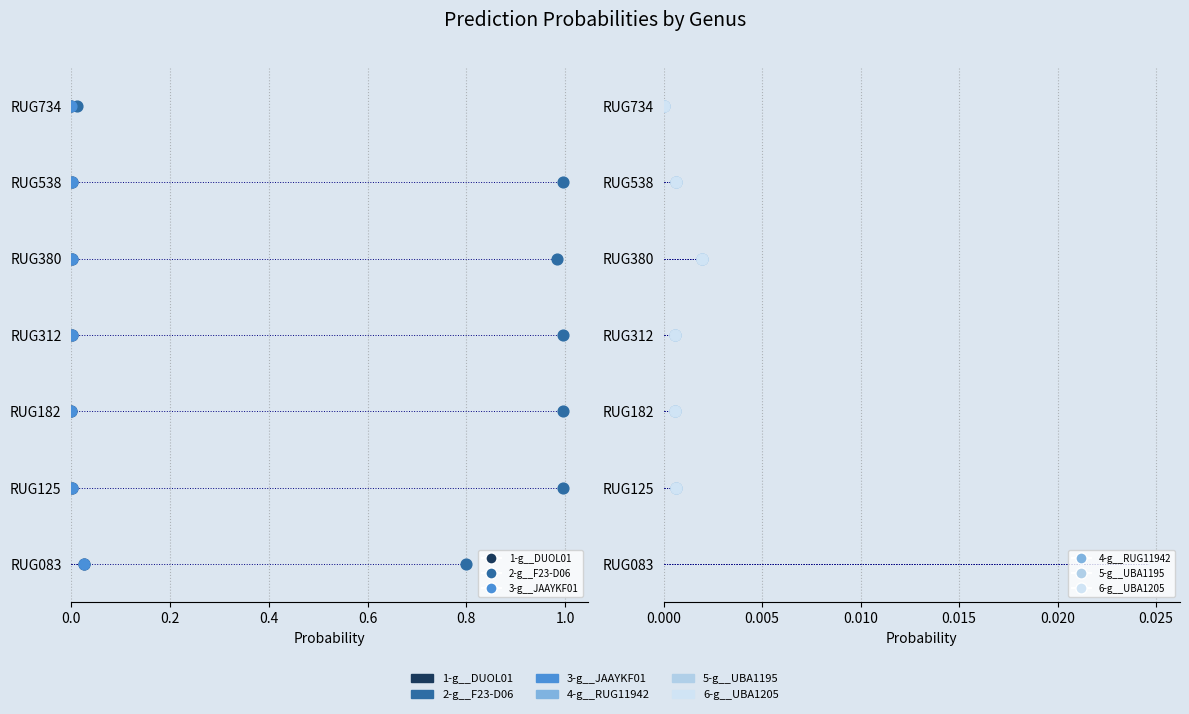

Which series reaches the maximum Y coordinate?

1-g__DUOL01